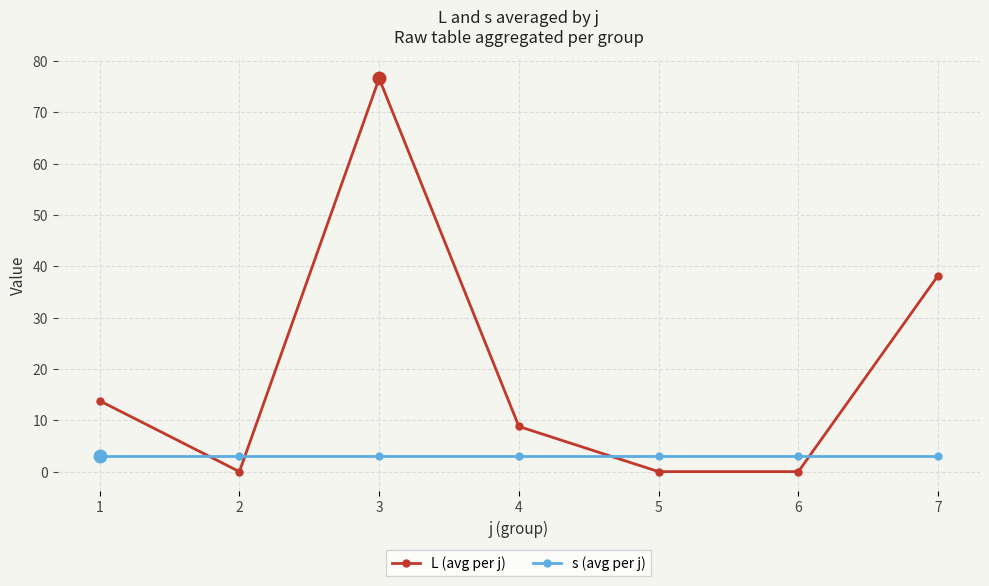

True or false: L (avg per j) has more than 2 interior local peaks.

False